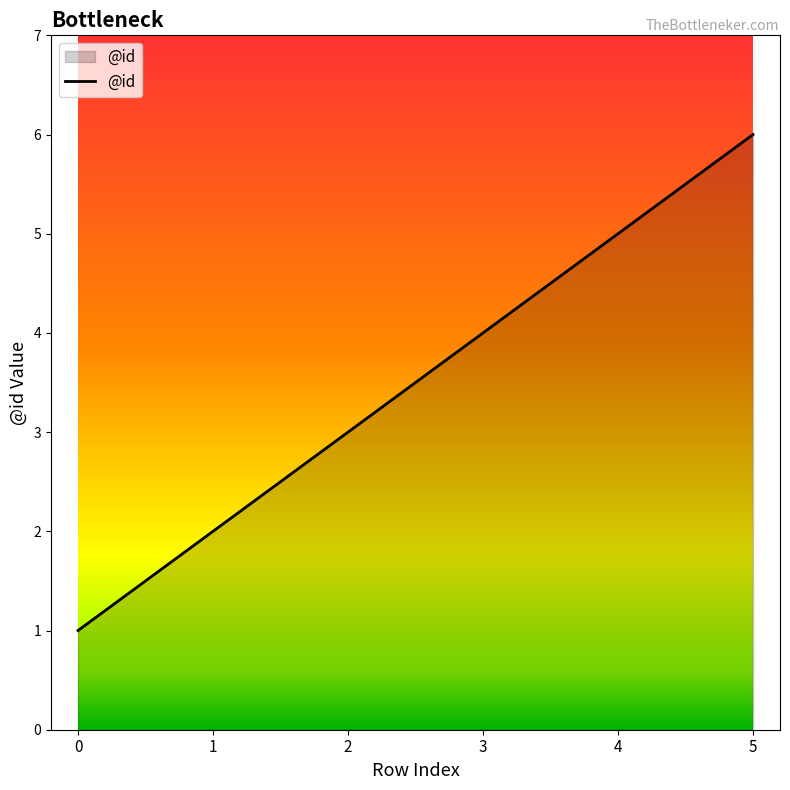

What is the maximum value shown in the chart?

6